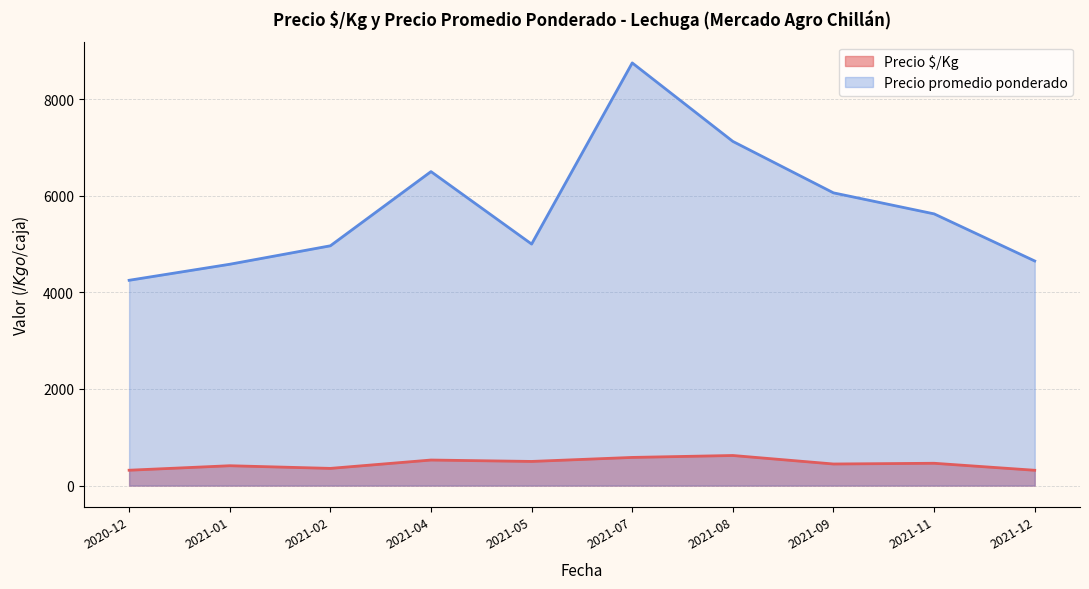

Is the value of Precio promedio ponderado at 2021-01 greater than the value of Precio $/Kg at 2021-05?

Yes